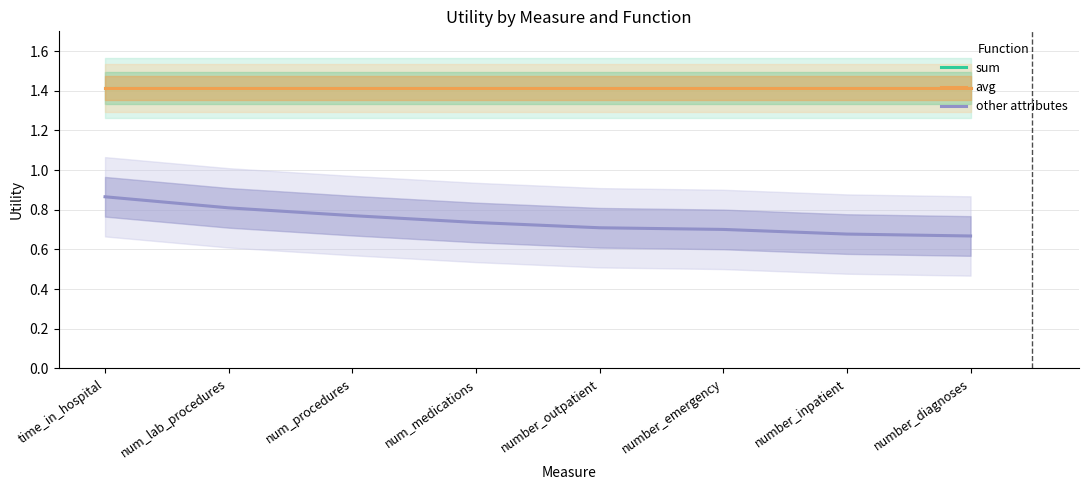

Does the chart display data point markers on the line(s)?

No